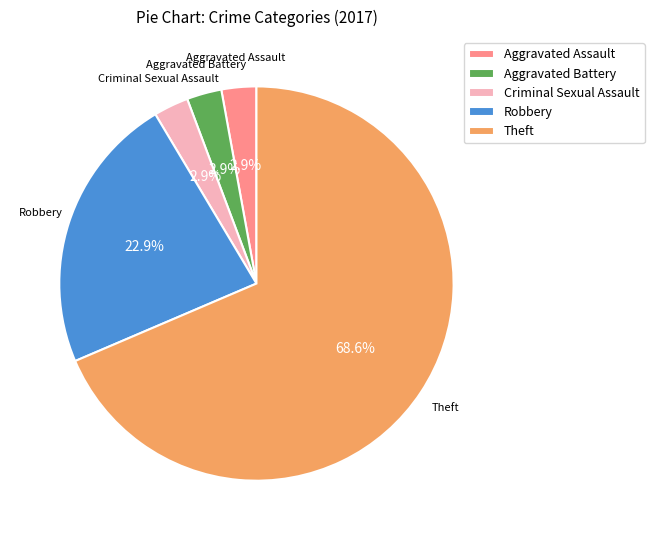

Does Criminal Sexual Assault represent more than half of the total?

No